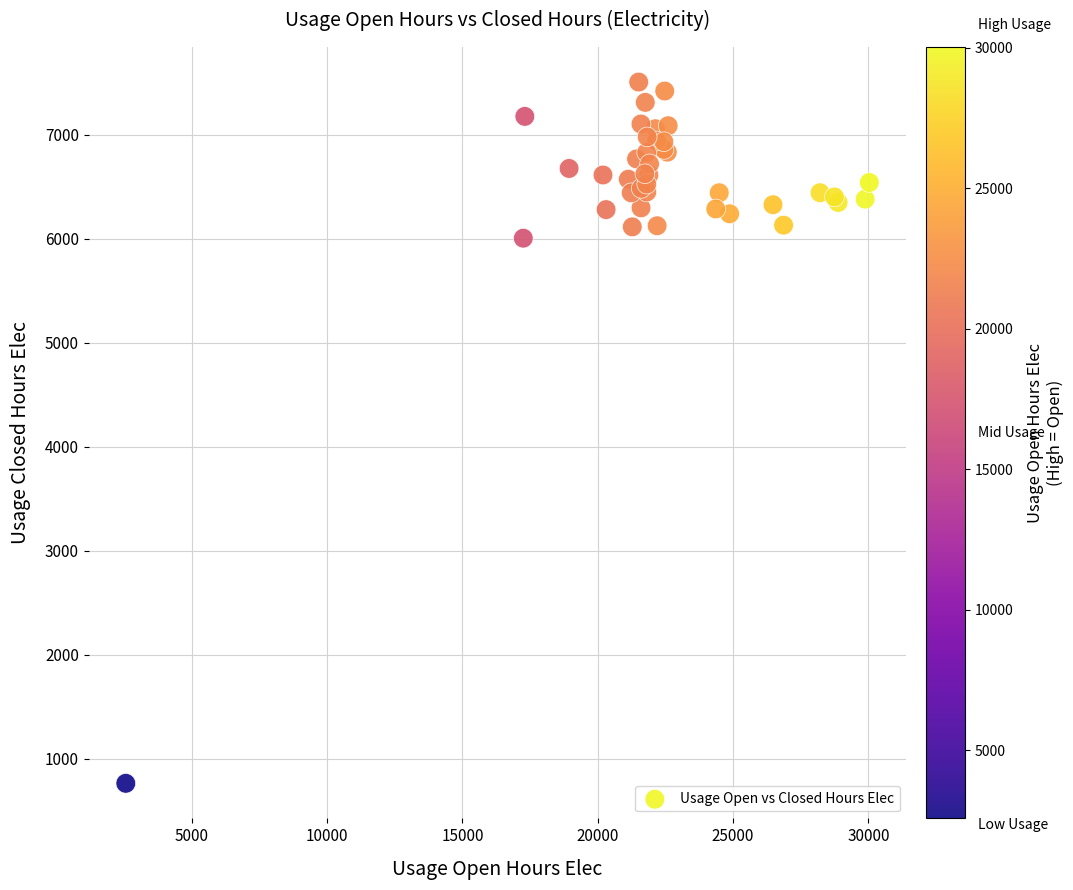

What Y value in the scatter plot is closest to 4133?

6003.6